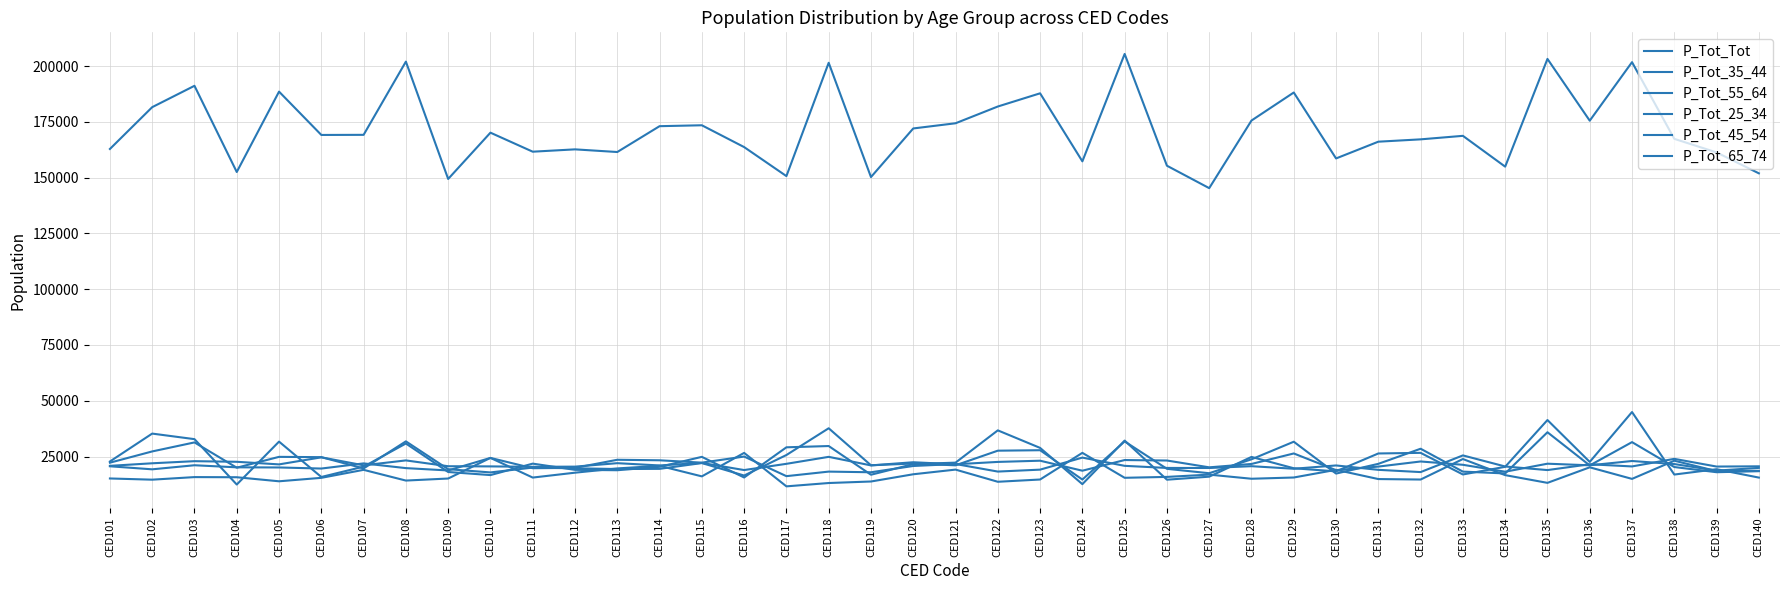

Reading left to right, extract all data points from this chart.

P_Tot_Tot: 162893	181643	191219	152571	188607	169182	169232	202063	149450	170205	161676	162722	161530	173116	173523	163743	150729	201542	150300	172094	174420	181933	187851	157347	205501	155387	145330	175649	188212	158649	166162	167209	168784	154967	203278	175578	201820	167436	161349	151973
P_Tot_35_44: 22229	27276	31319	19980	24842	24709	19654	31791	19311	17863	20029	19708	19388	19463	22062	16466	25666	37663	21063	21855	21046	27612	27817	14663	31773	19477	17502	23745	31629	17346	21715	28485	18220	17408	35876	20994	31446	20279	17955	18415
P_Tot_55_64: 20615	19253	21079	20148	20086	19602	21909	19794	18747	24368	19750	19907	23536	23306	22246	24979	16191	18229	17935	20748	21629	18246	19113	24506	20815	19874	19851	20657	19508	20989	19021	18016	25491	20522	18912	21520	20547	23944	20494	20601
P_Tot_25_34: 22767	35274	32784	12432	31675	15818	20457	30830	18049	16670	21802	19020	18847	20376	24843	15593	29123	29697	16829	21582	22251	36721	28860	12603	32135	14602	15957	24808	19730	18332	26362	26637	16948	20378	41351	22578	44942	16911	19302	15546
P_Tot_45_54: 20812	21959	22907	22631	21465	24628	21049	23248	20639	20566	20382	20457	22010	20990	22132	18925	21719	24846	21011	22428	21516	22576	23115	18632	23413	23204	20142	21659	26366	18887	20481	22770	21285	18177	21774	21056	22985	21616	18668	19900
P_Tot_65_74: 15152	14612	15766	15702	13887	15435	19023	14213	15129	24373	15558	17745	19654	20824	16092	26616	11617	13110	13793	17034	19128	13670	14685	26639	15452	15853	16878	15028	15586	19028	14886	14675	23867	16652	13183	20148	14966	23116	18454	18589